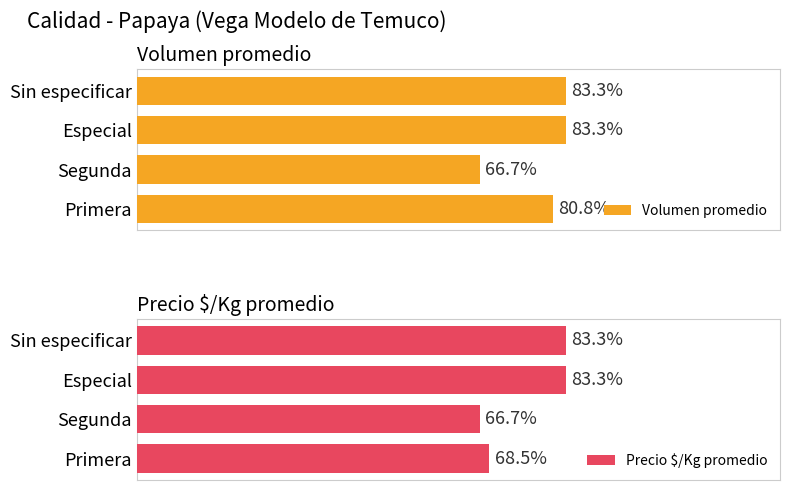

Is the value of Volumen promedio at Segunda greater than the value of Precio $/Kg promedio at Especial?

No